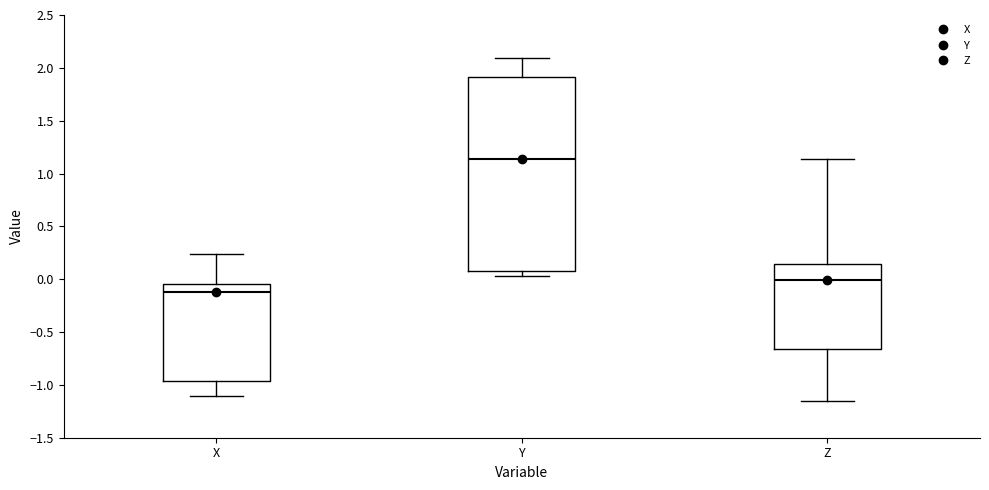

Reading left to right, transcribe this box plot: for each box, give where its median line is, the range the box spans, and where its two whiskers end, as read against the y-axis. The values are not printed on the chart, so give them approximately, as read against the axis.

X: median -0.10, box -0.95 to -0.05, whiskers -1.10 to 0.25
Y: median 1.15, box 0.10 to 1.90, whiskers 0.05 to 2.10
Z: median 0.00, box -0.65 to 0.15, whiskers -1.15 to 1.15